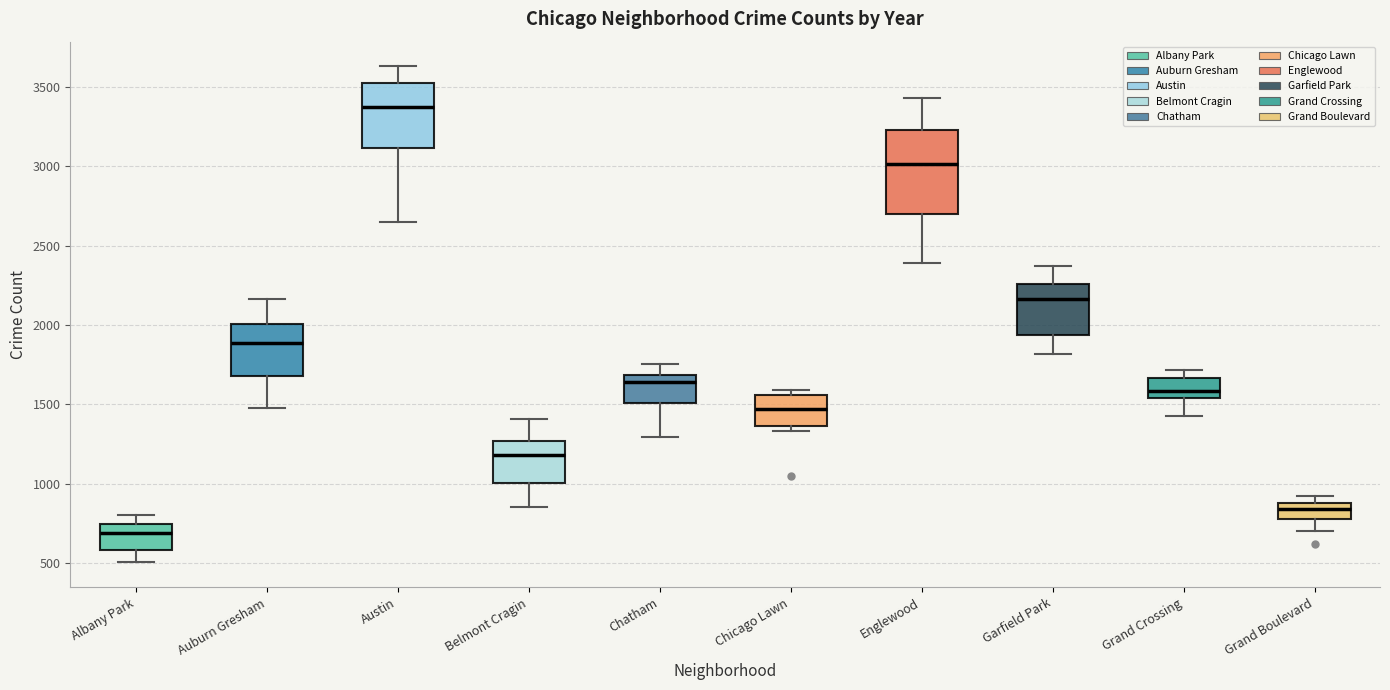

Which box's median line is the highest?

Austin